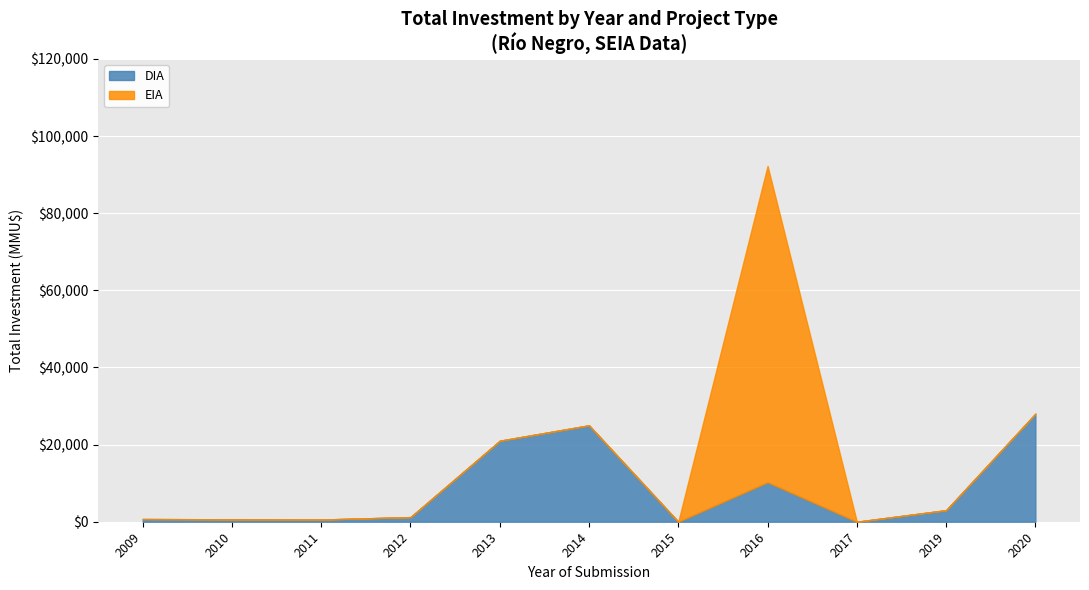

Which series changed the most between 2009 and 2011?

DIA